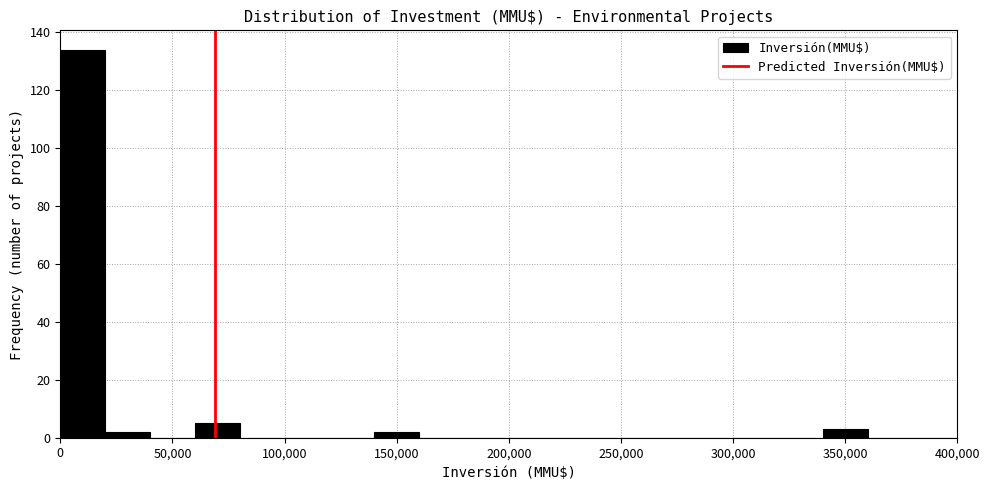

What is the height of the bar covering 340000 to 360000 on the x-axis? The values are not printed on the chart, so give them approximately, as read against the axis.

4